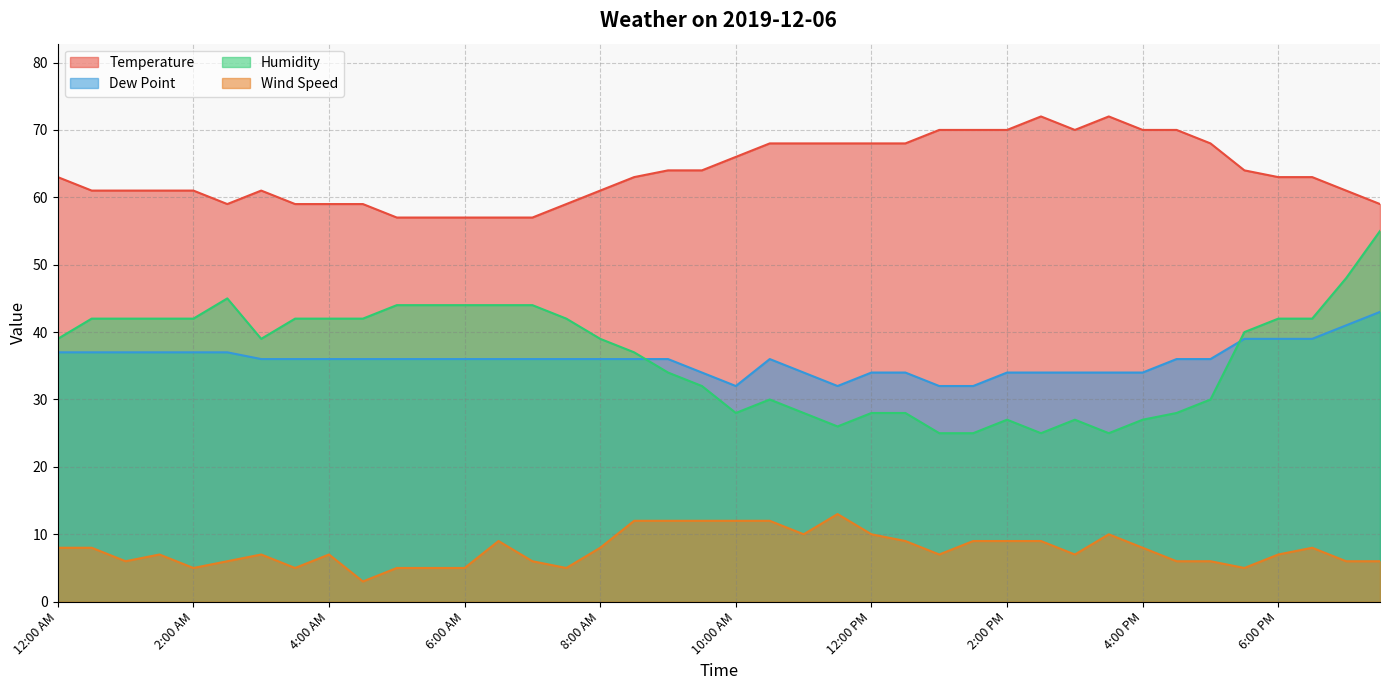

Reading left to right, extract all data points from this chart.

Temperature: 63	61	61	61	61	59	61	59	59	59	57	57	57	57	57	59	61	63	64	64	66	68	68	68	68	68	70	70	70	72	70	72	70	70	68	64	63	63	61	59
Dew Point: 37	37	37	37	37	37	36	36	36	36	36	36	36	36	36	36	36	36	36	34	32	36	34	32	34	34	32	32	34	34	34	34	34	36	36	39	39	39	41	43
Humidity: 39	42	42	42	42	45	39	42	42	42	44	44	44	44	44	42	39	37	34	32	28	30	28	26	28	28	25	25	27	25	27	25	27	28	30	40	42	42	48	55
Wind Speed: 8	8	6	7	5	6	7	5	7	3	5	5	5	9	6	5	8	12	12	12	12	12	10	13	10	9	7	9	9	9	7	10	8	6	6	5	7	8	6	6